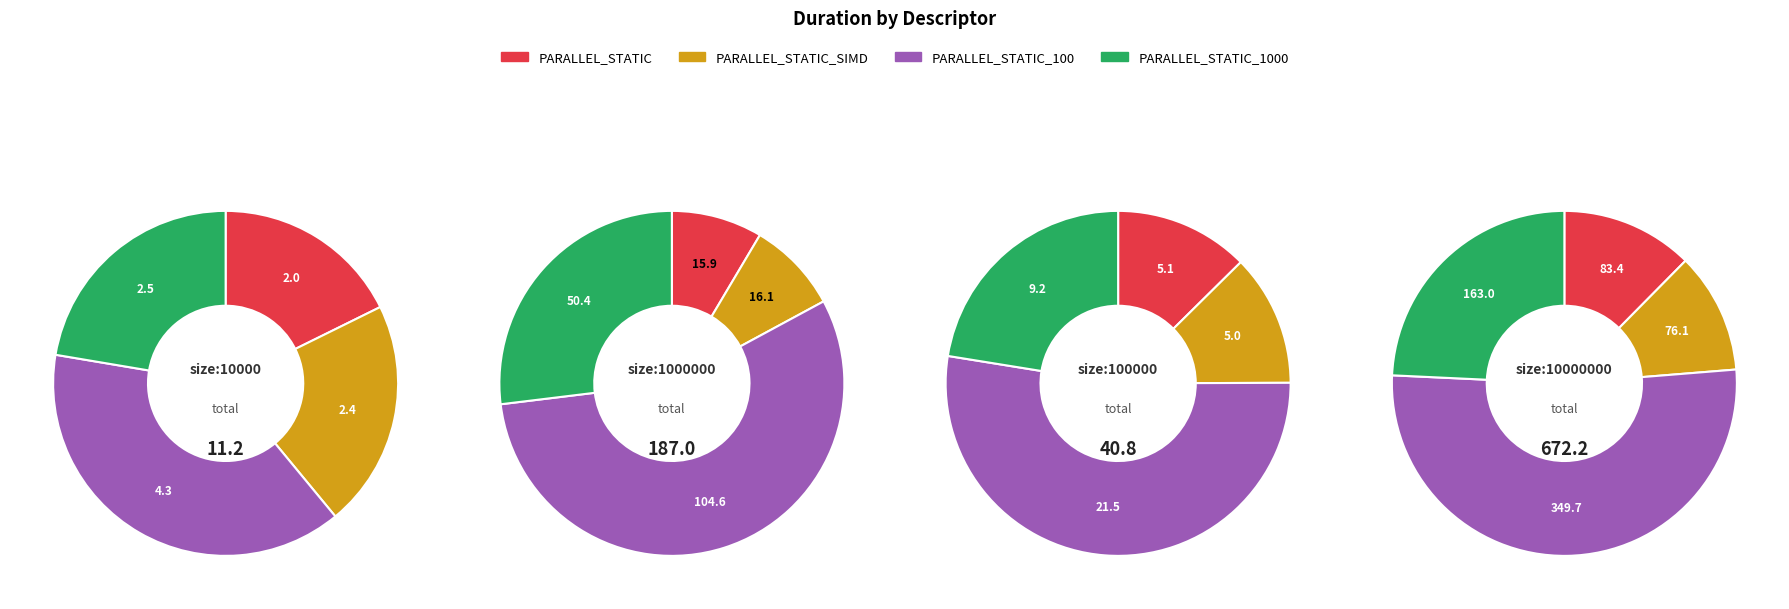

Which series has the widest spread of values?

PARALLEL_STATIC_100